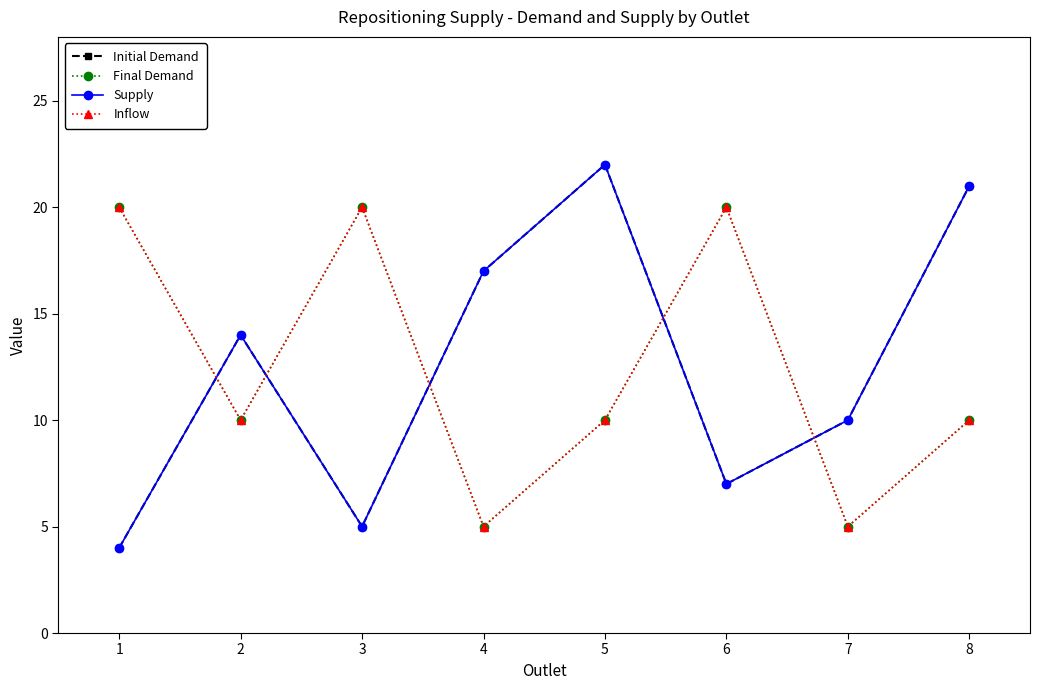

The value of Final Demand at 8 is 10. True or false?

True